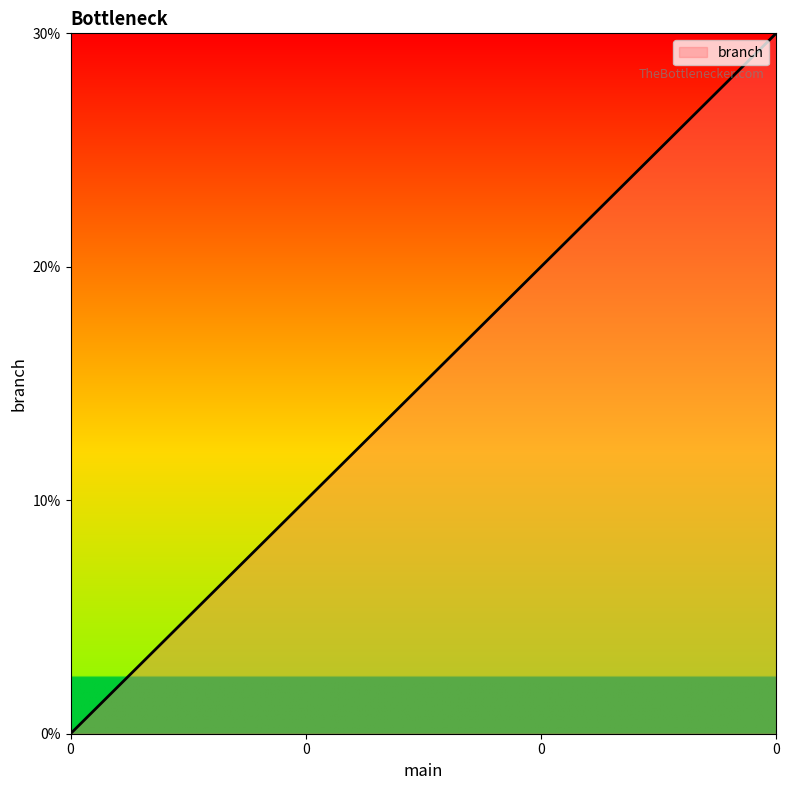

Is this an area chart (filled region under the line)?

Yes